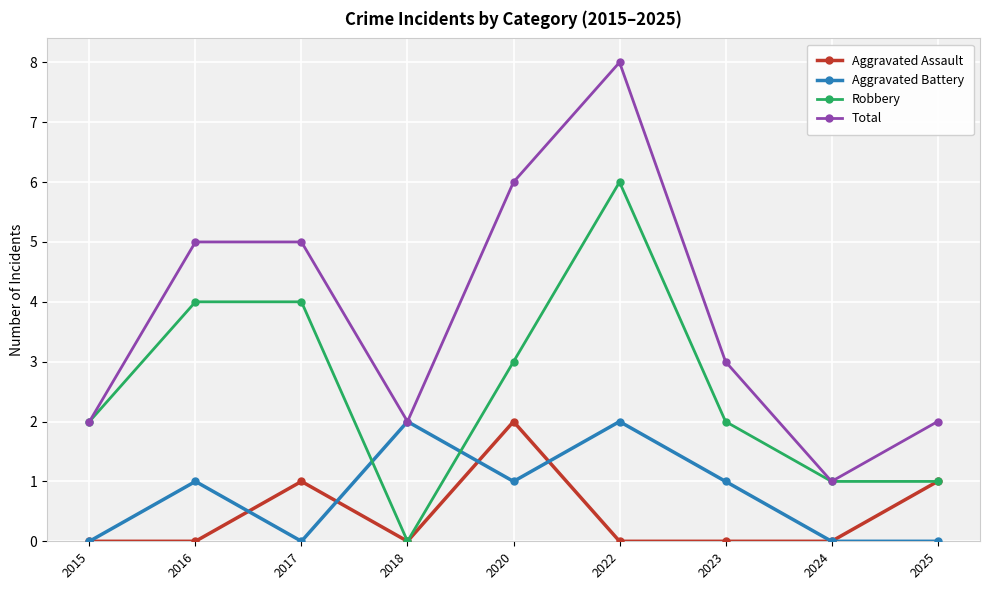

Reading left to right, transcribe all the data shown in this chart.

Aggravated Assault: 2015=0	2016=0	2017=1	2018=0	2020=2	2022=0	2023=0	2024=0	2025=1
Aggravated Battery: 2015=0	2016=1	2017=0	2018=2	2020=1	2022=2	2023=1	2024=0	2025=0
Robbery: 2015=2	2016=4	2017=4	2018=0	2020=3	2022=6	2023=2	2024=1	2025=1
Total: 2015=2	2016=5	2017=5	2018=2	2020=6	2022=8	2023=3	2024=1	2025=2